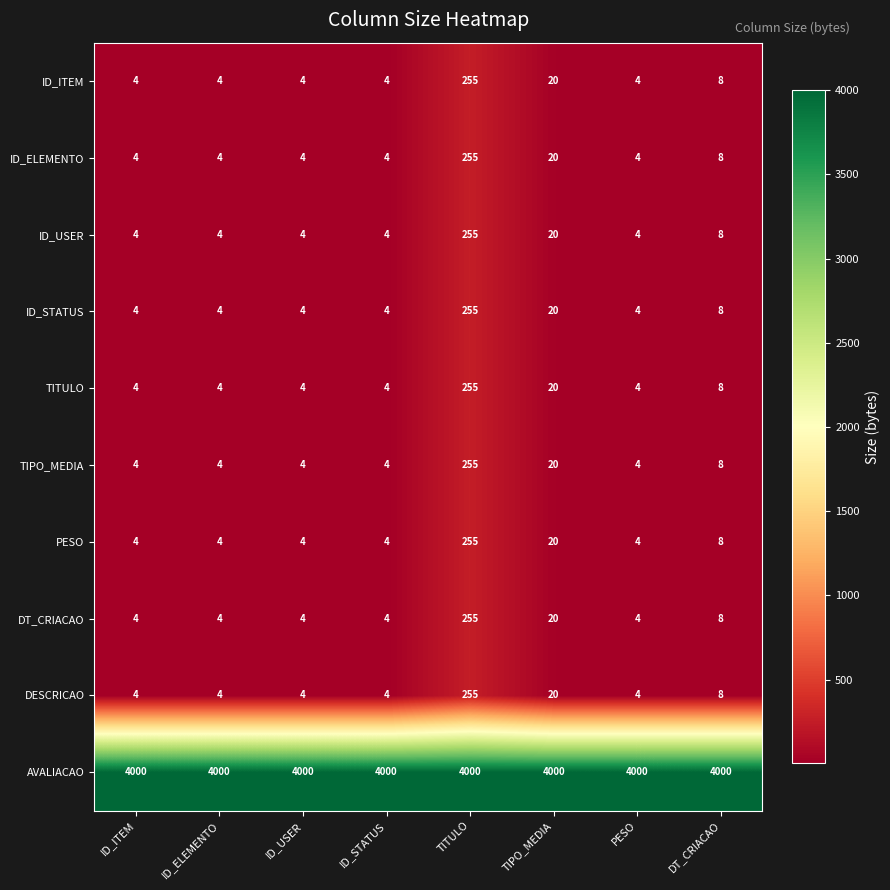

What is the lowest value of the ID_USER series?

4